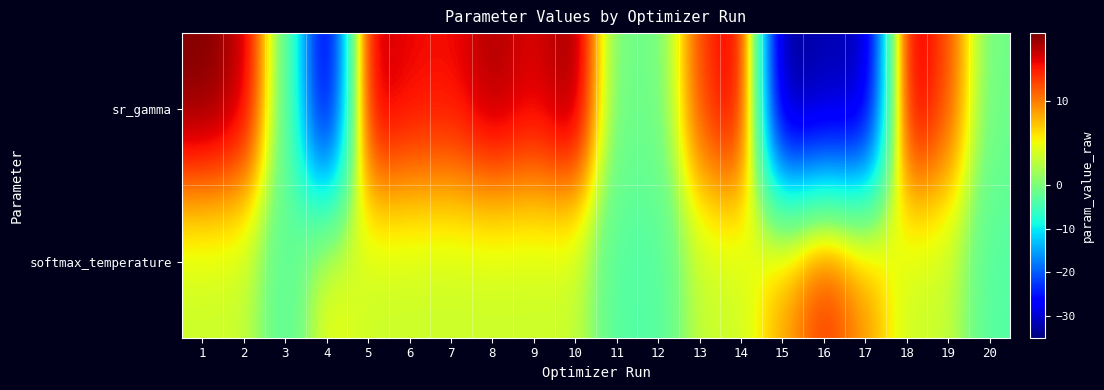

Rank the series at 4 from lowest to highest value.

sr_gamma, softmax_temperature